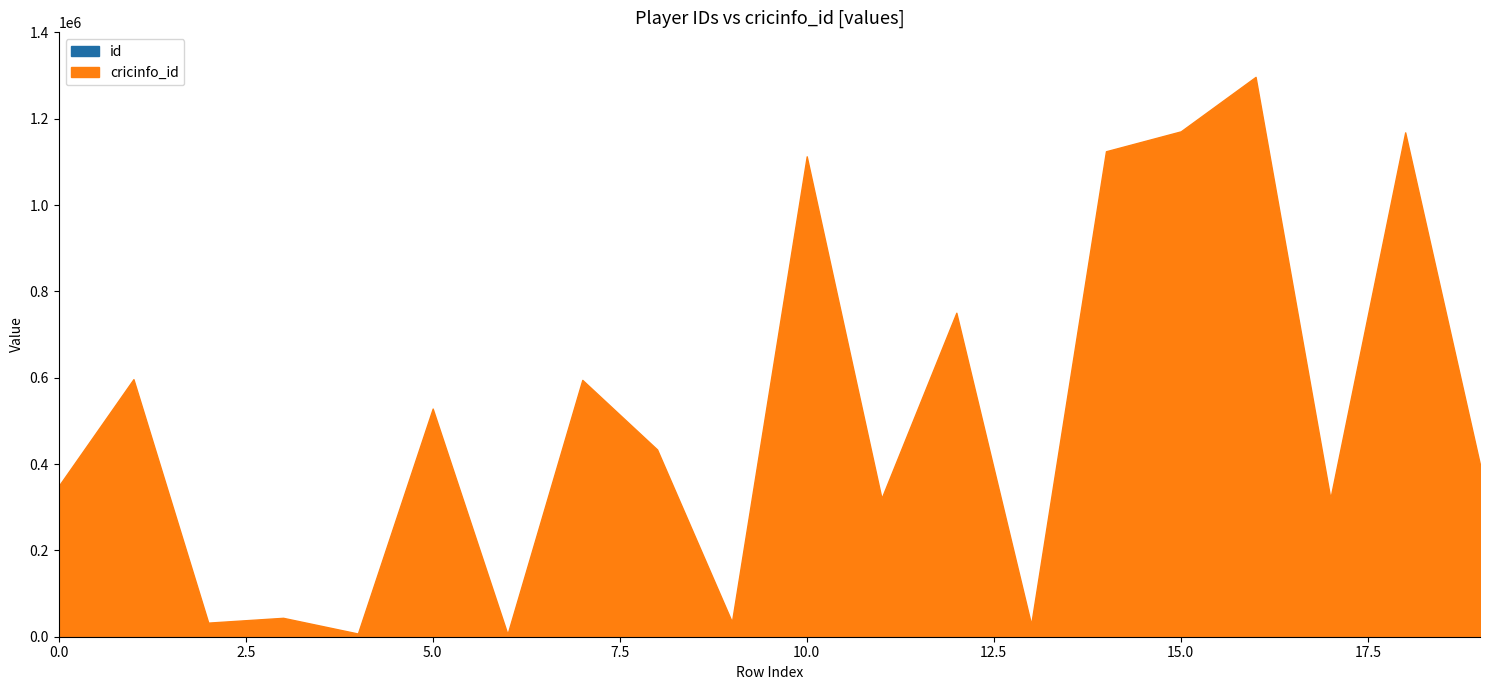

True or false: id has a value of 463 at 19.

False